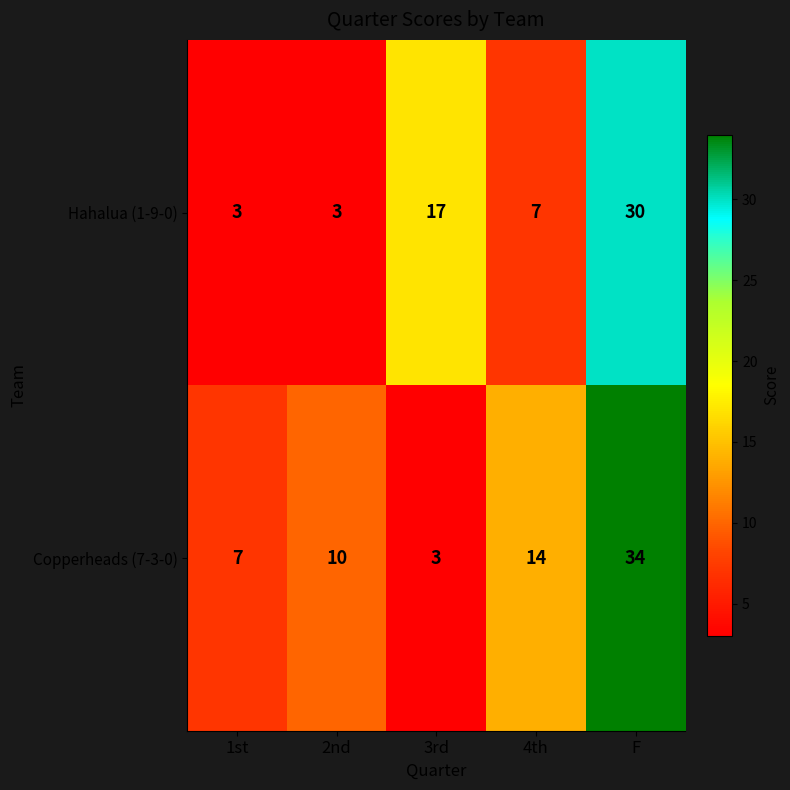

Rank the series by their maximum value, from highest to lowest.

Copperheads (7-3-0), Hahalua (1-9-0)